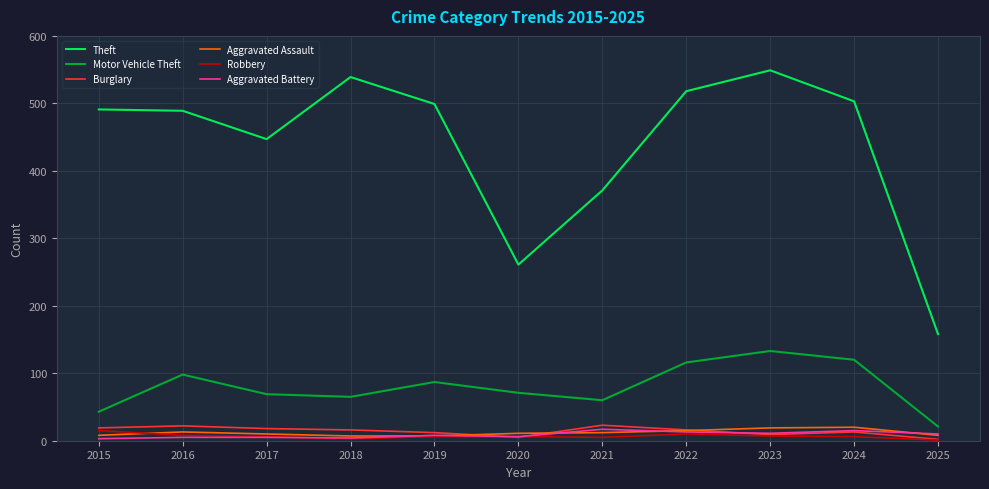

What is the minimum value for Aggravated Assault?

7